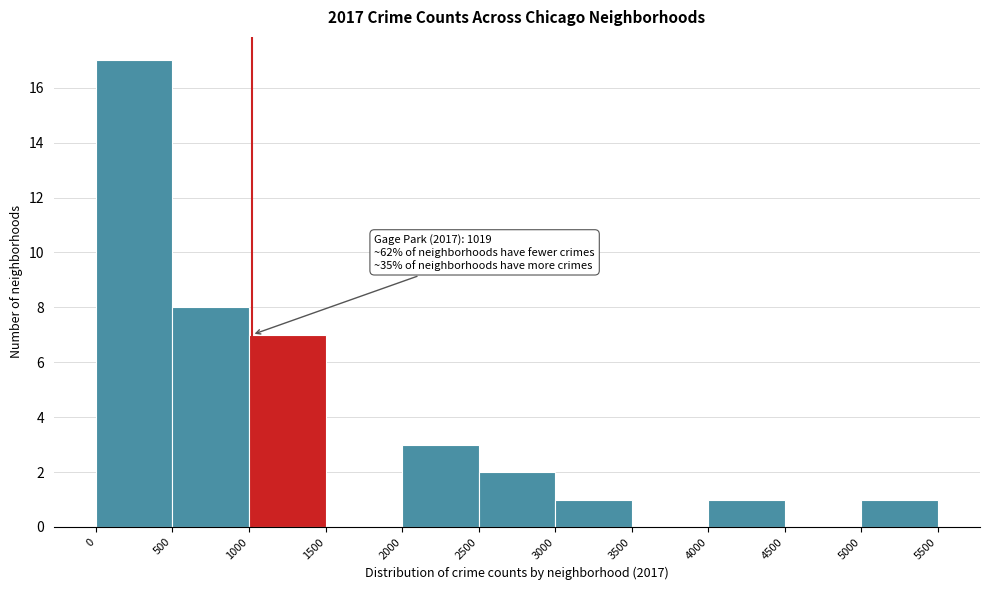

Which range on the x-axis has the tallest bar?

0 to 500